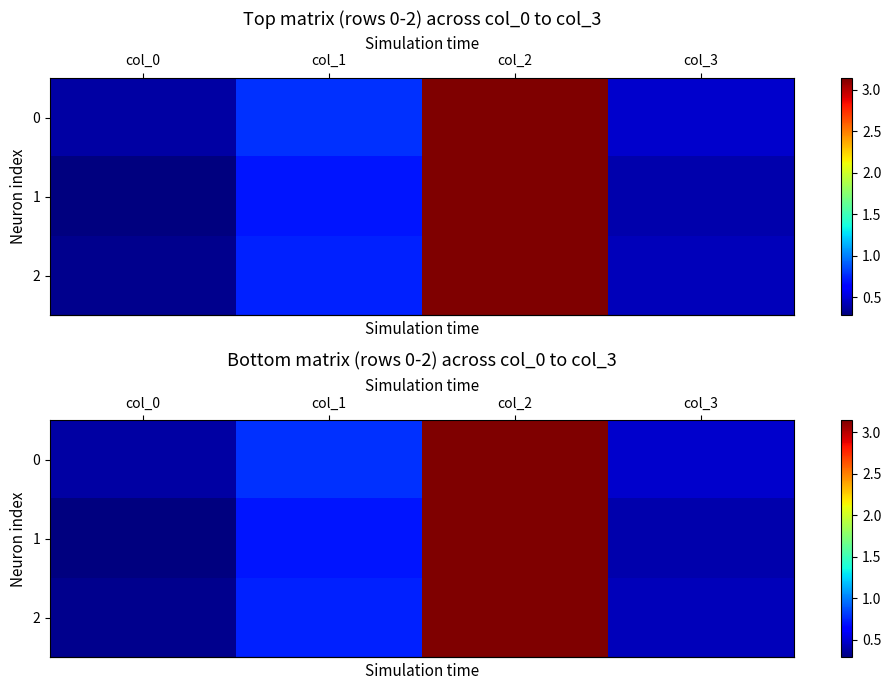

The row_2 series shows 2.2 at col_2. True or false?

False